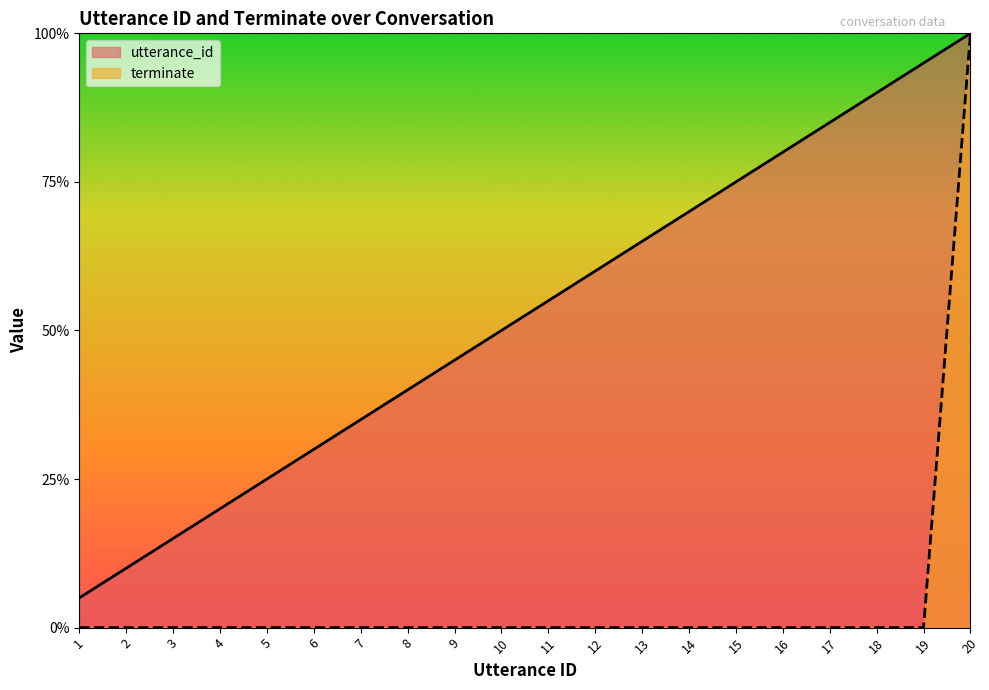

What is the value of the utterance_id point at the 18th from the left?

0.9